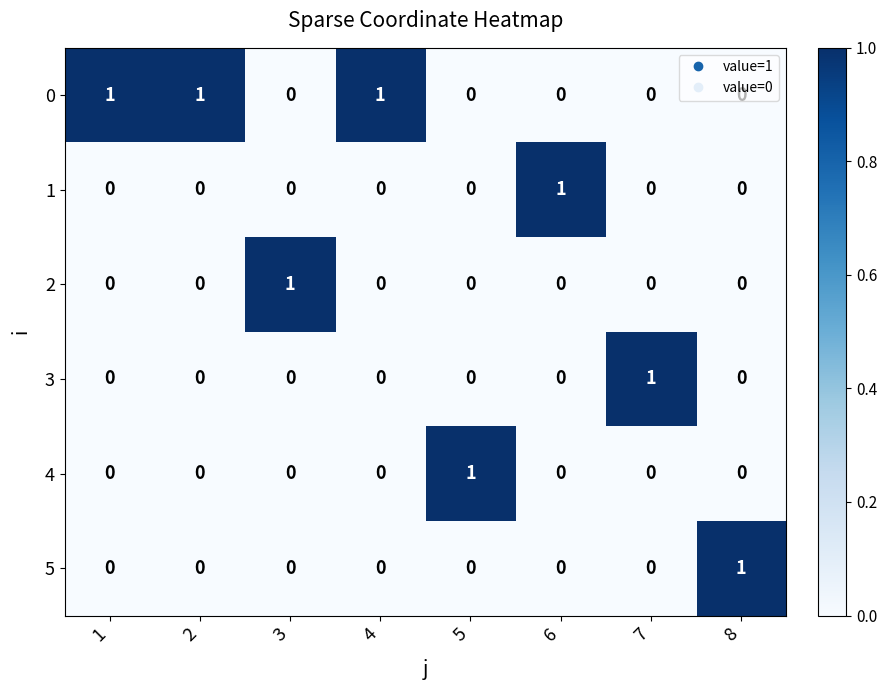

How many data points in 0 are above 0?

3